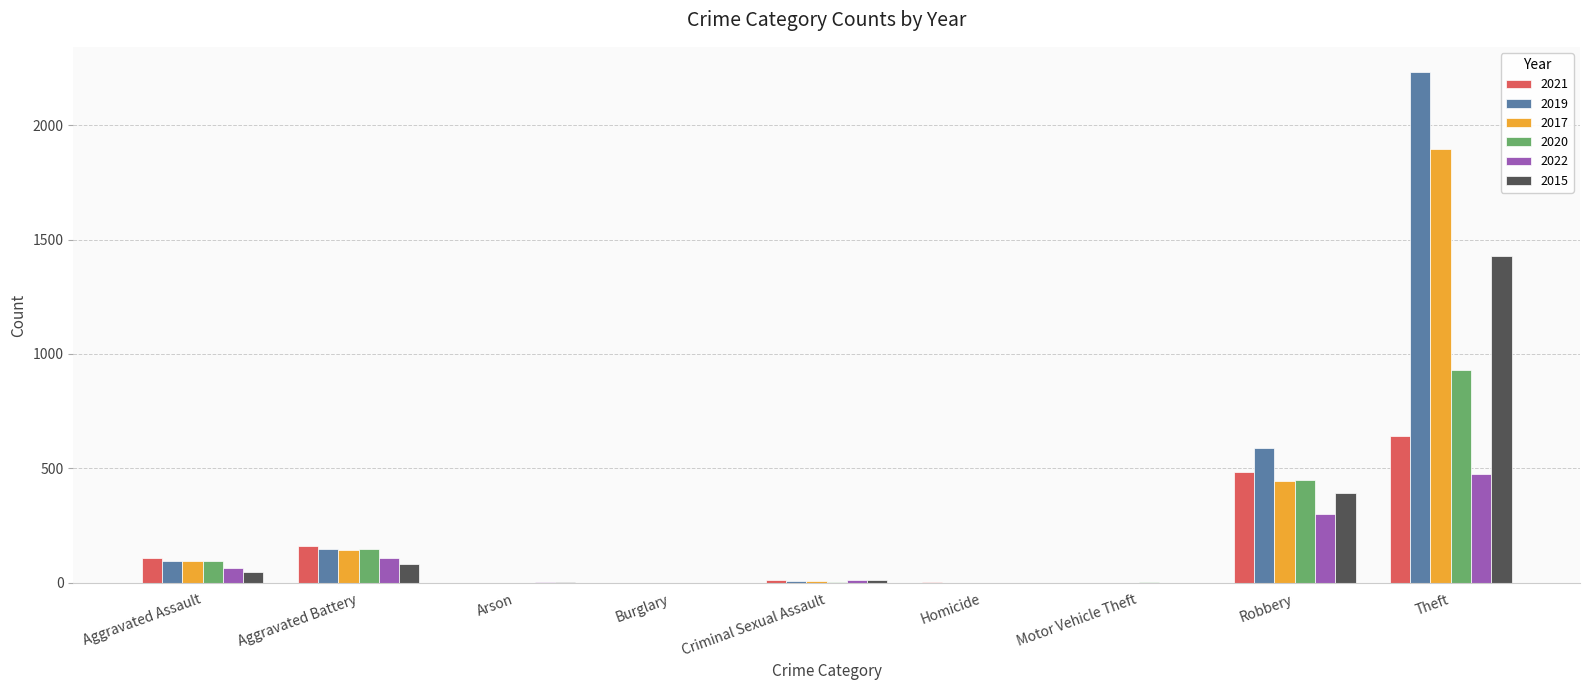

What is the sum of the 2017 values at Robbery and Aggravated Battery?

588